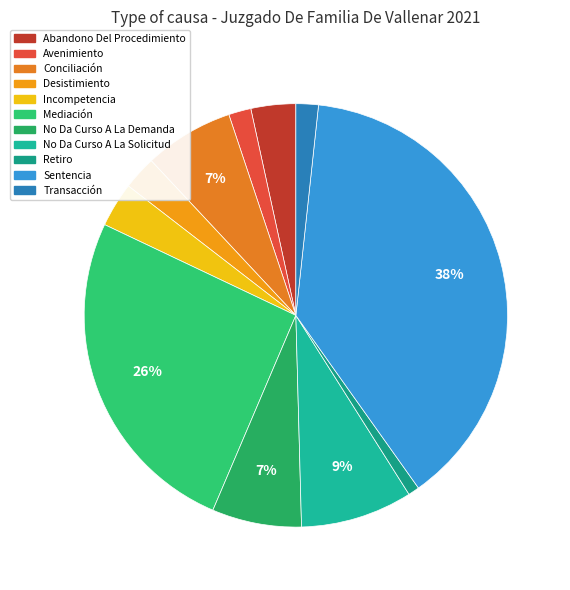

What is the largest slice in the pie chart?

Sentencia